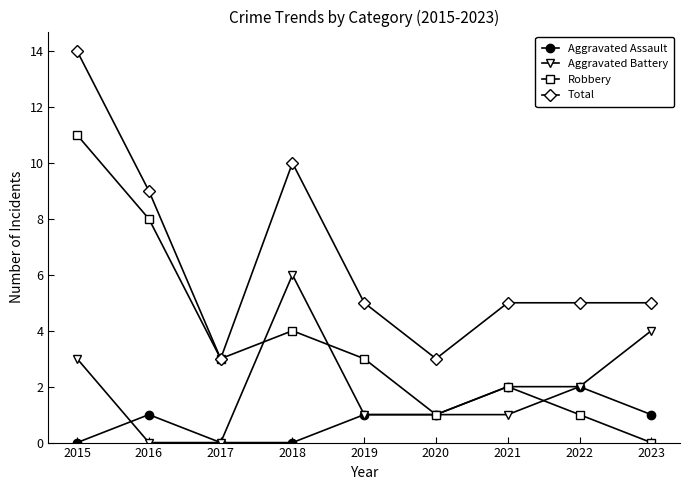

What is the spread (max minus min) of values at 2016?

9